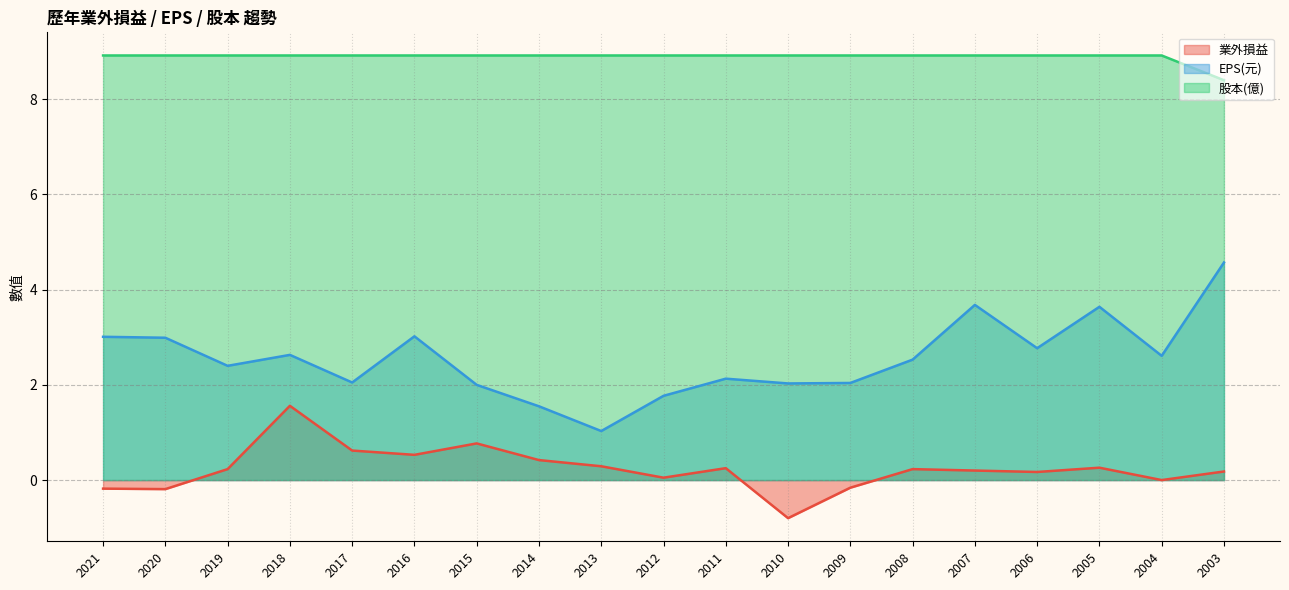

What is the value of the 業外損益 point at the 4th from the left?

1.6